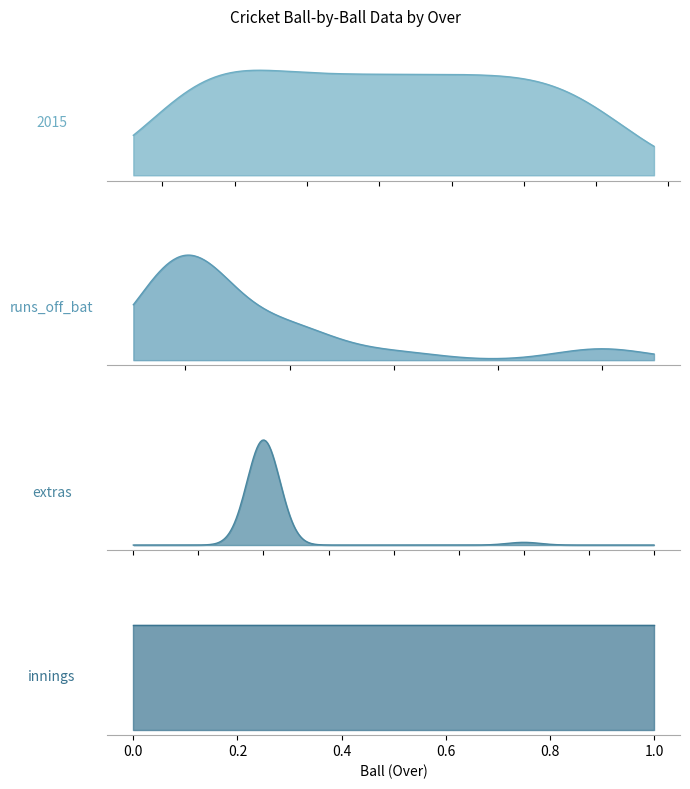

What is the value of the 2015 point at the 1st from the left?

0.1